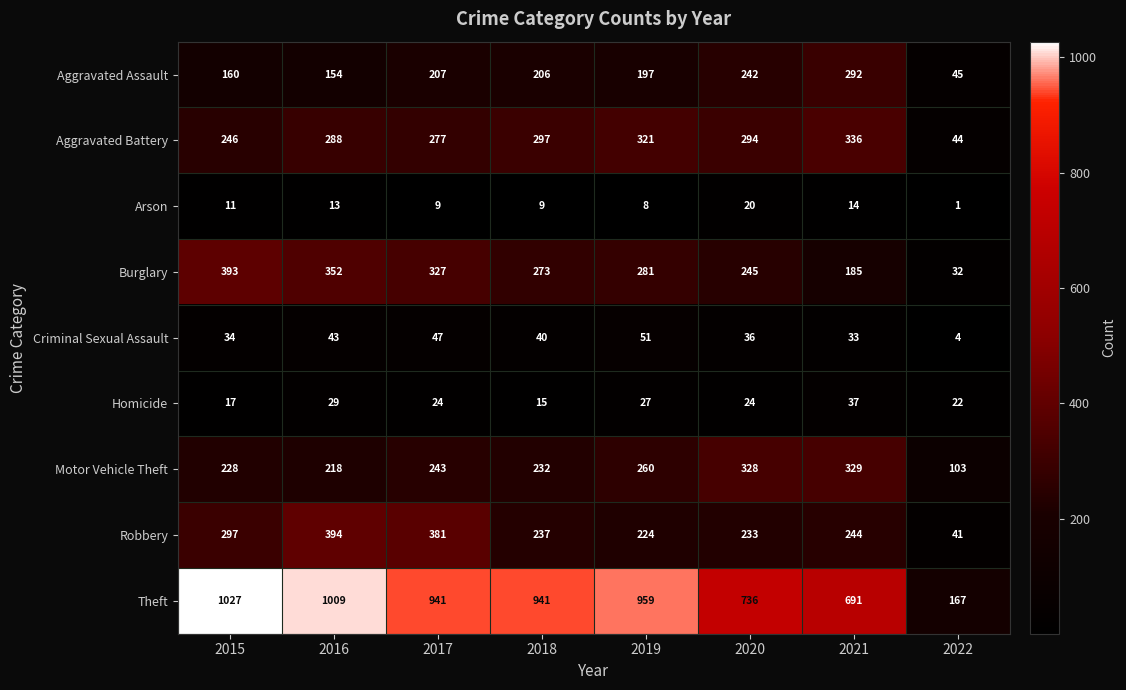

At 2022, list the series in order from largest to smallest.

Theft, Motor Vehicle Theft, Aggravated Assault, Aggravated Battery, Robbery, Burglary, Homicide, Criminal Sexual Assault, Arson